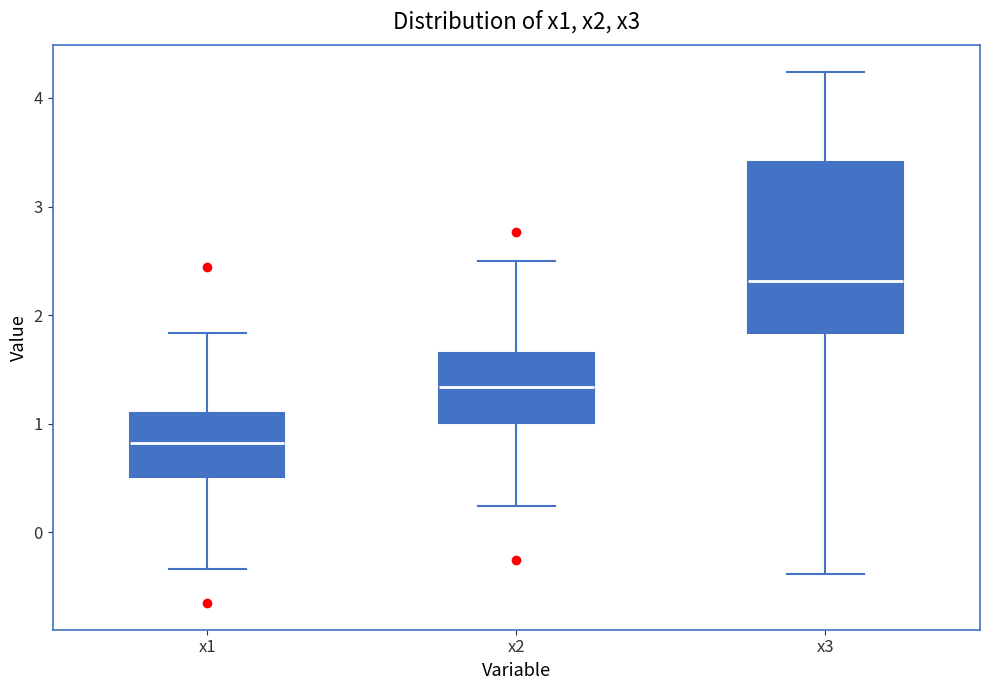

Where does the median line of the box for x2 sit on the y-axis? The values are not printed on the chart, so give them approximately, as read against the axis.

1.3